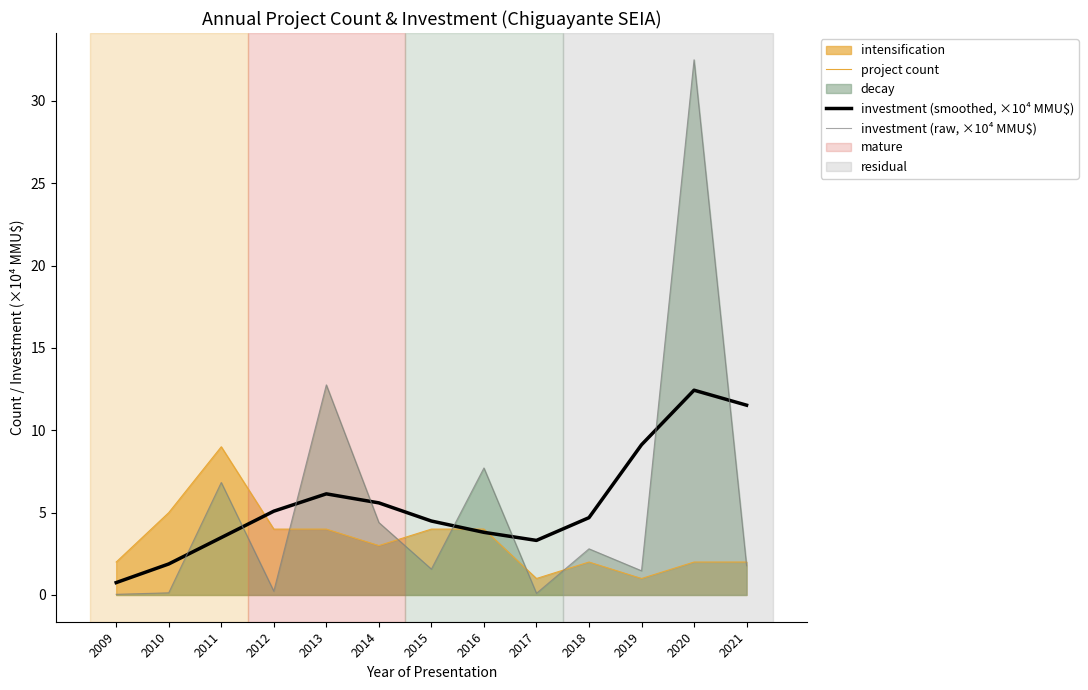

True or false: project count has more than 0 points higher than both neighbors.

True